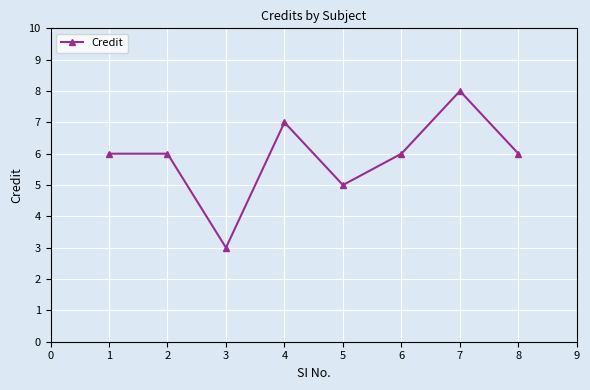

Count the number of categories in the chart.

8